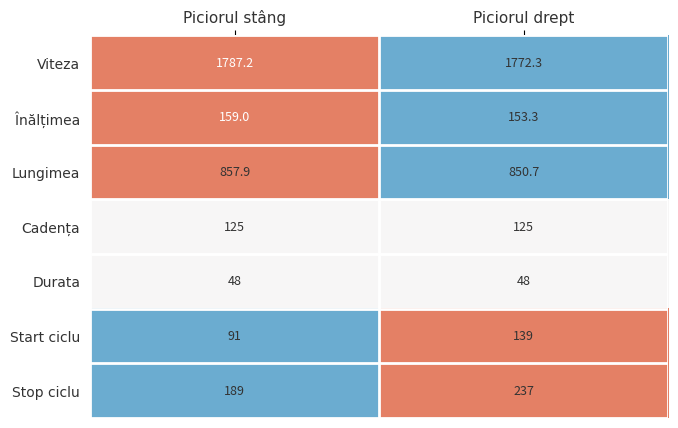

The Stop ciclu series shows 352.5 at Piciorul drept. True or false?

False